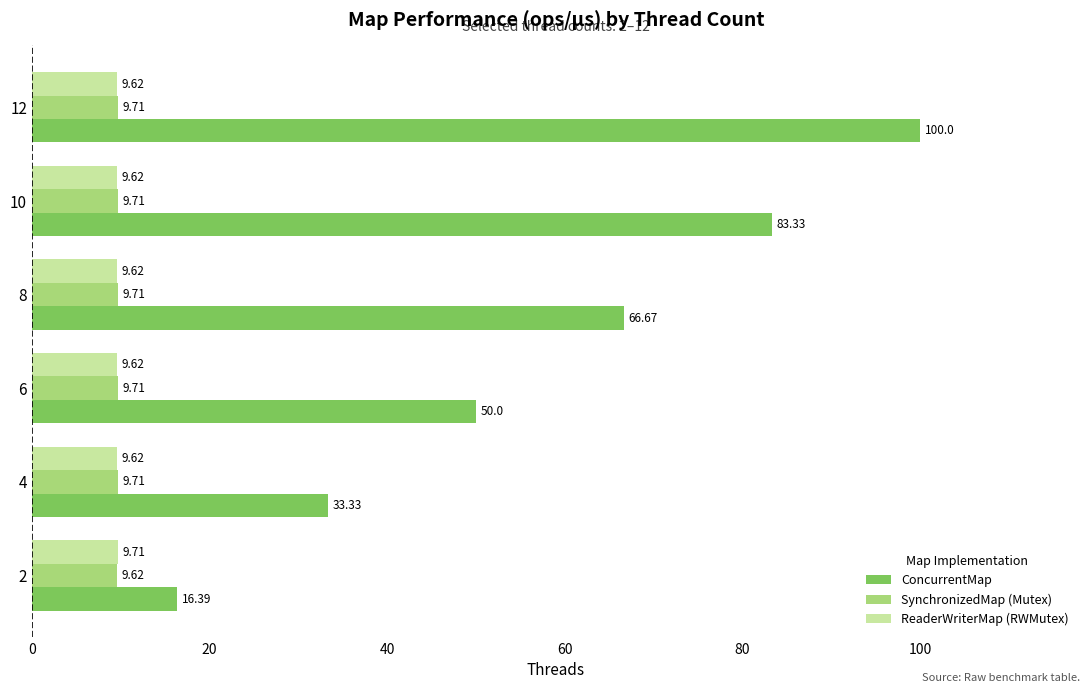

What is the spread (max minus min) of values at 12?

90.4